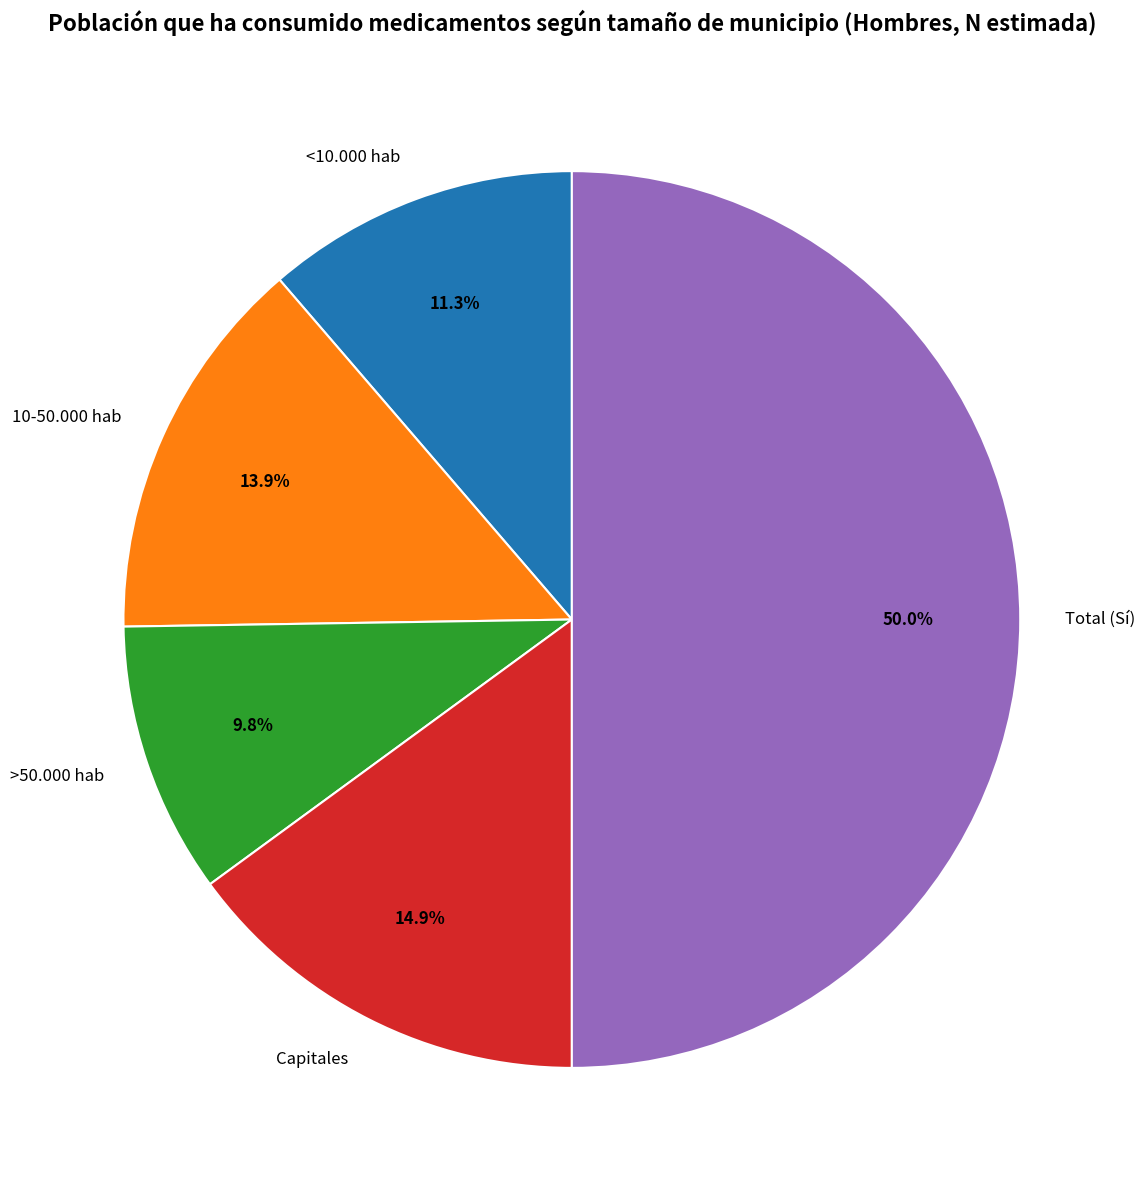

To the nearest percent, what is the difference between the Total (Sí) and >50.000 hab slice percentages?

40%